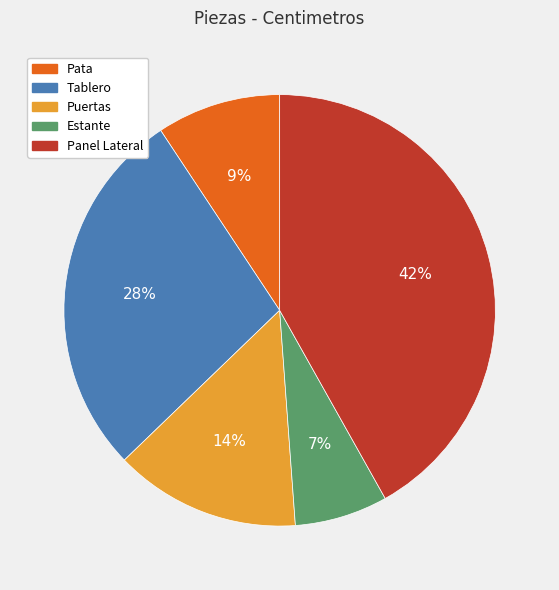

To the nearest percent, what portion does Puertas represent?

14%